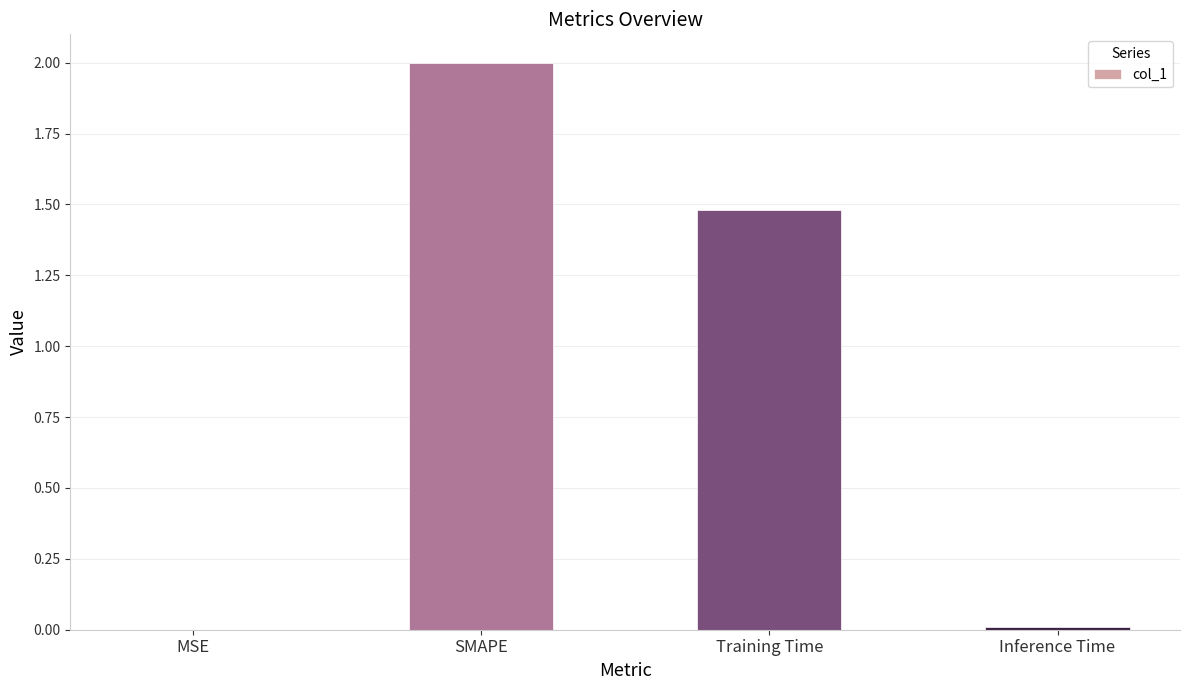

The value at Training Time is 2.4. True or false?

False